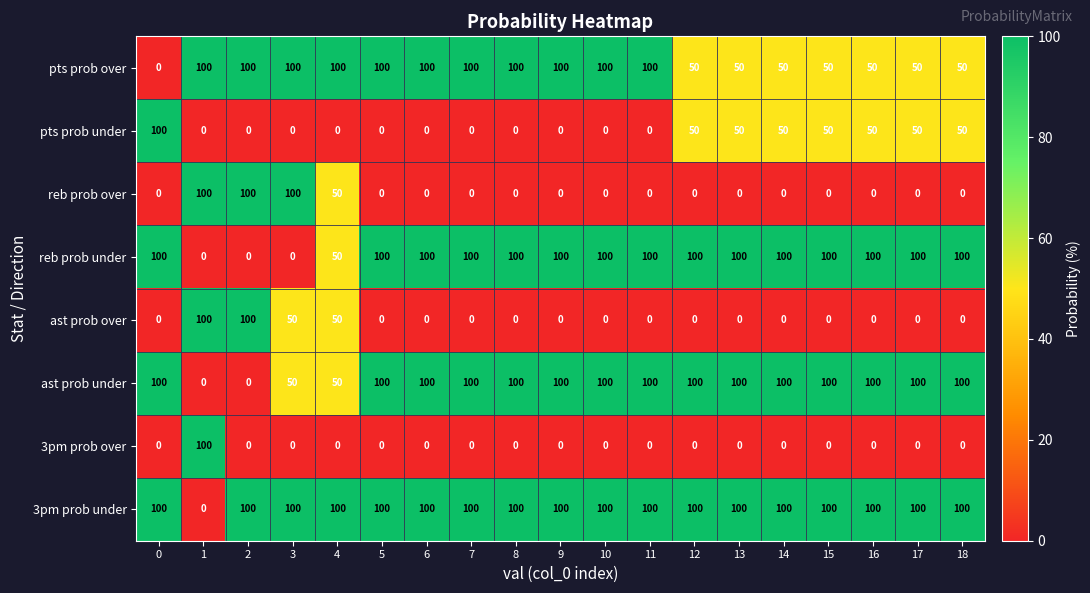

What is the difference between the maximum and minimum values in the pts prob under series?

100